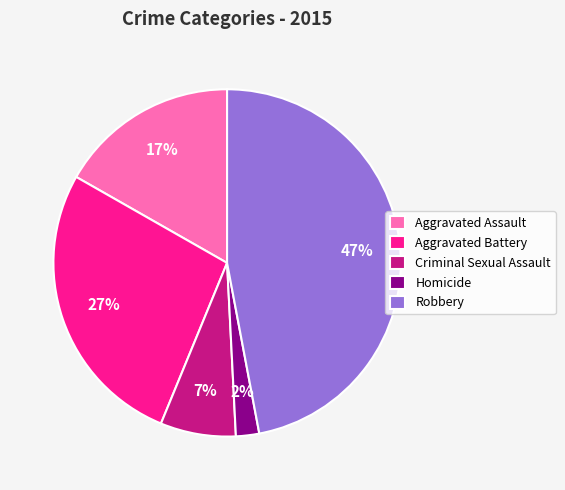

What percentage is the Criminal Sexual Assault slice, to the nearest percent?

7%